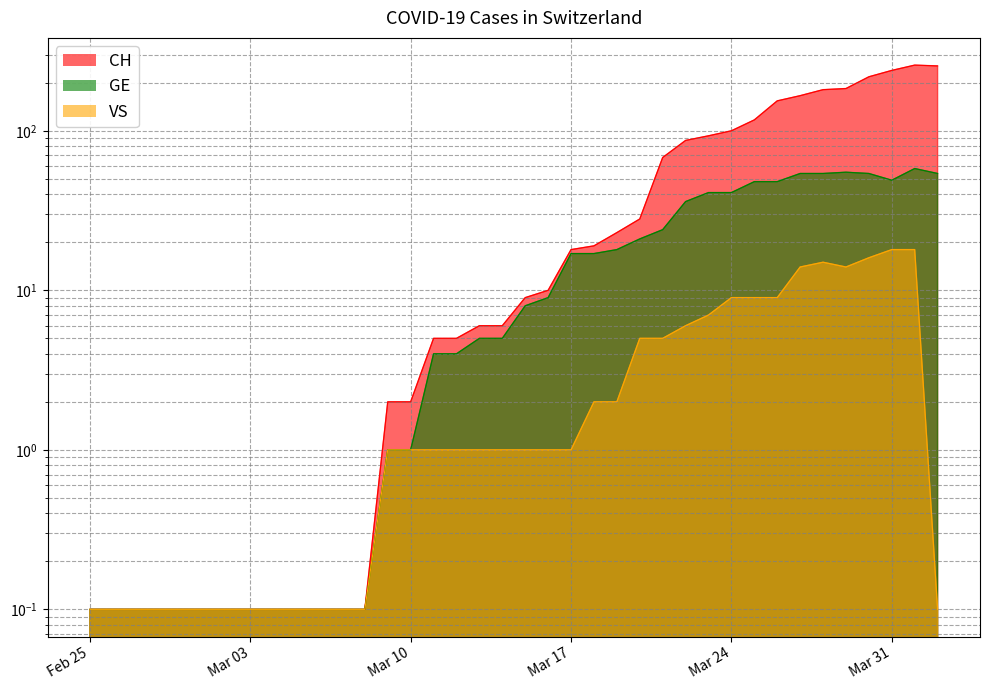

What is the greatest value displayed?

258.0